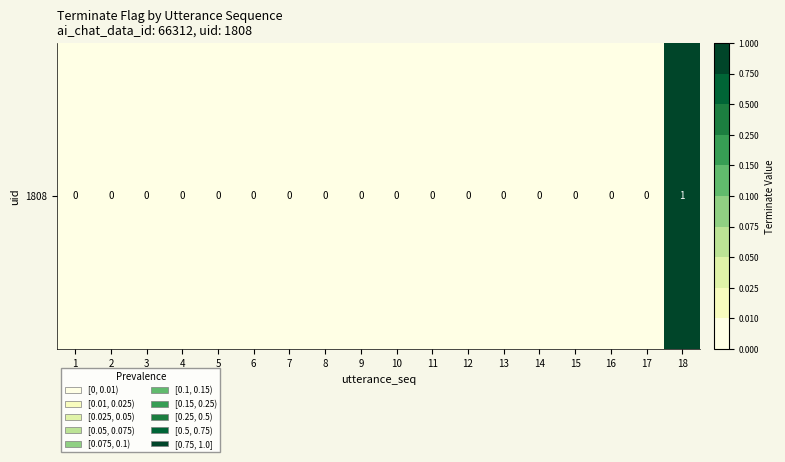

Reading right to left, extract all data points from this chart.

18=1	17=0	16=0	15=0	14=0	13=0	12=0	11=0	10=0	9=0	8=0	7=0	6=0	5=0	4=0	3=0	2=0	1=0